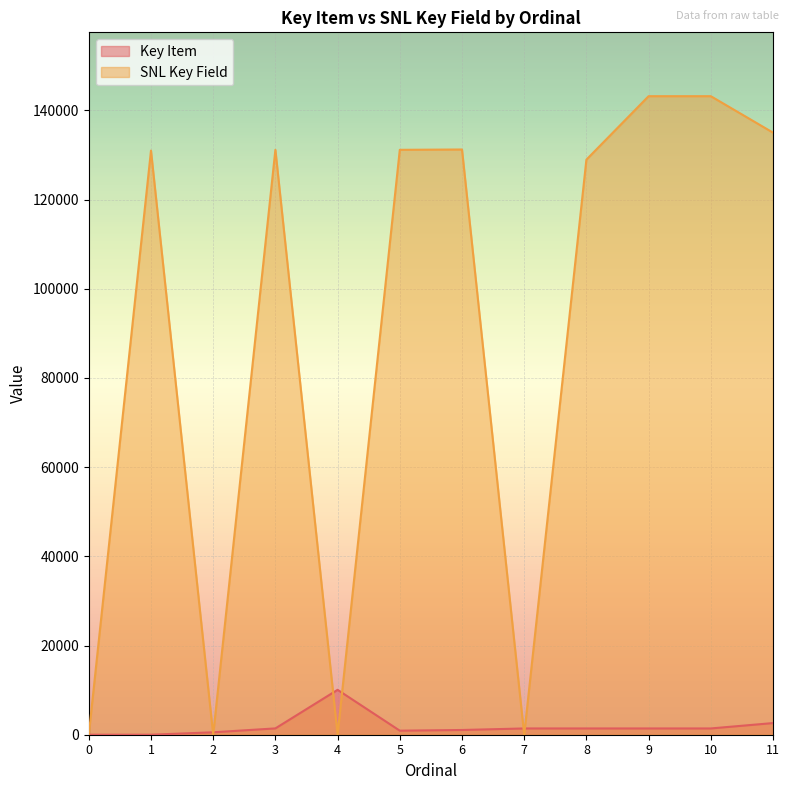

What is the value of the SNL Key Field point at the 2nd from the left?

130992